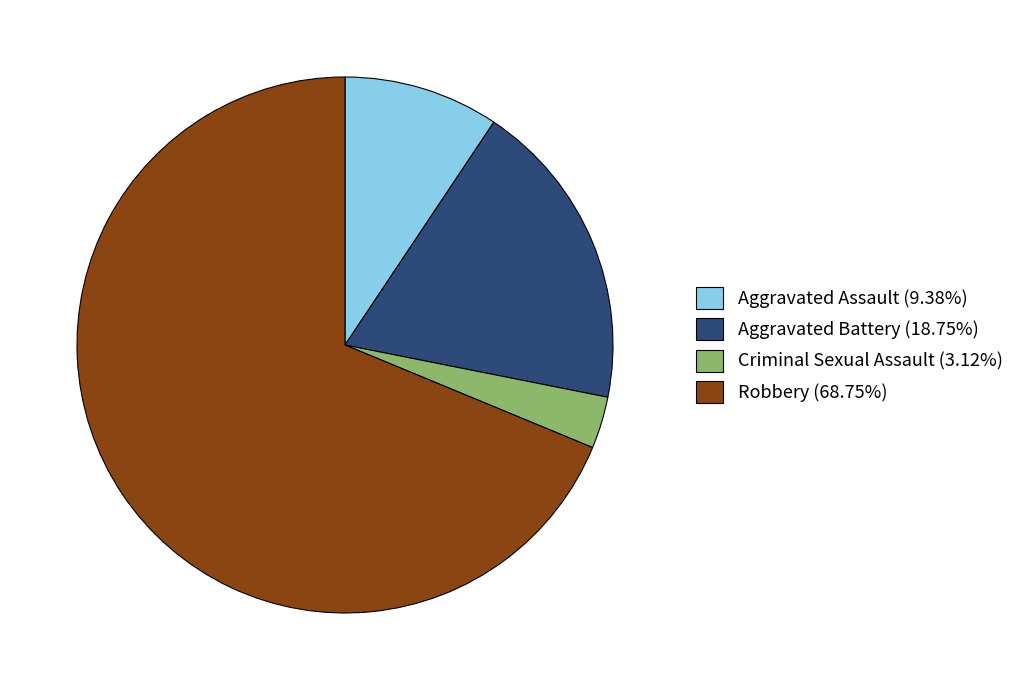

Do Criminal Sexual Assault and Aggravated Assault together represent more than half of the pie?

No